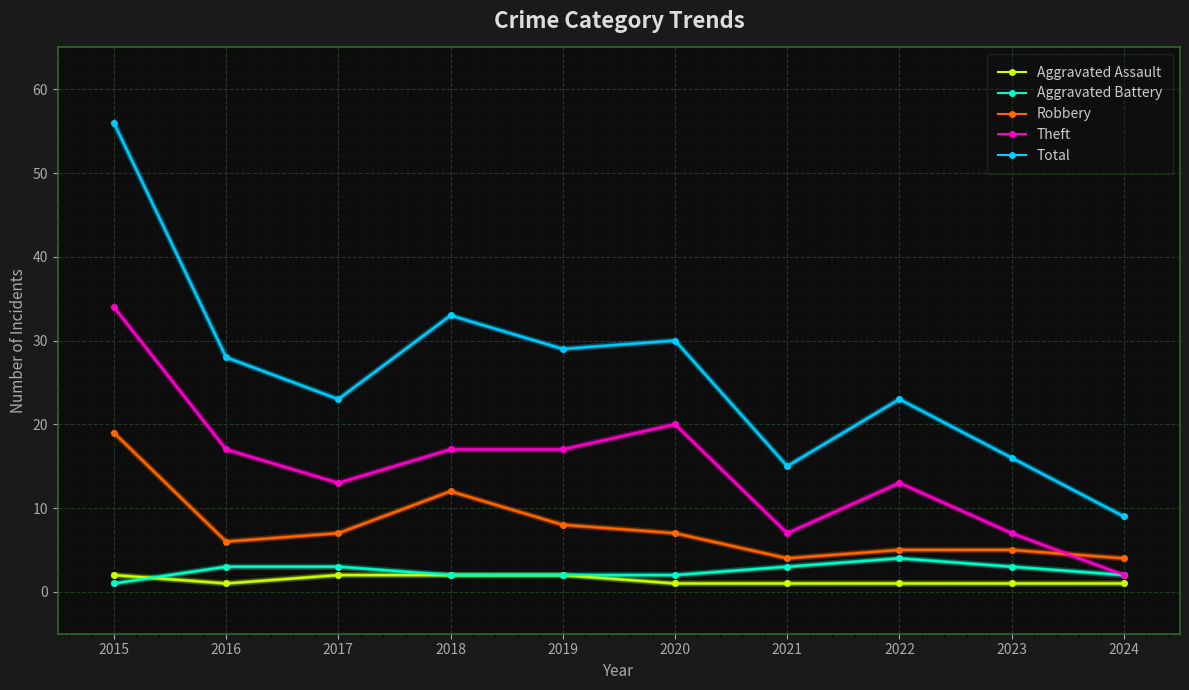

Where is the first local minimum for Total?

2017